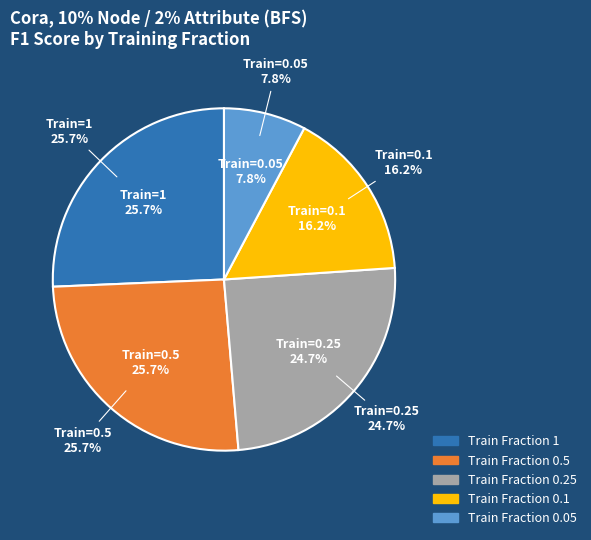

True or false: 0.5 accounts for 11% of the total.

False